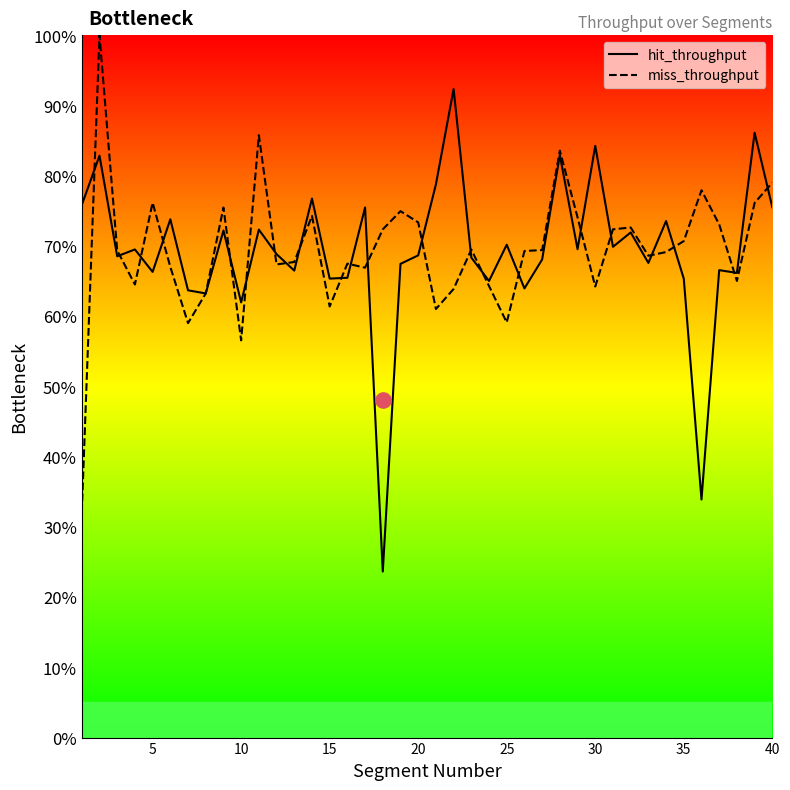

Which series reaches the minimum Y coordinate?

hit_throughput